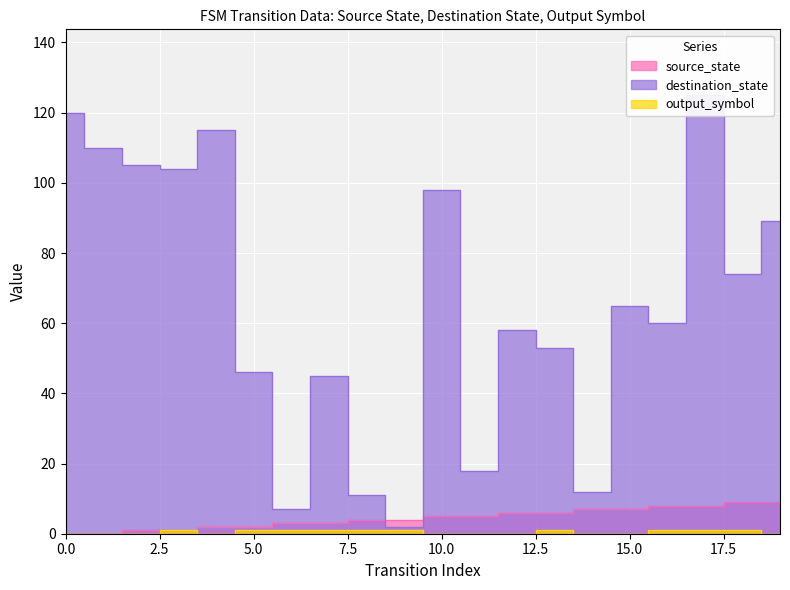

What is the value of the output_symbol point at the 18th from the left?

1